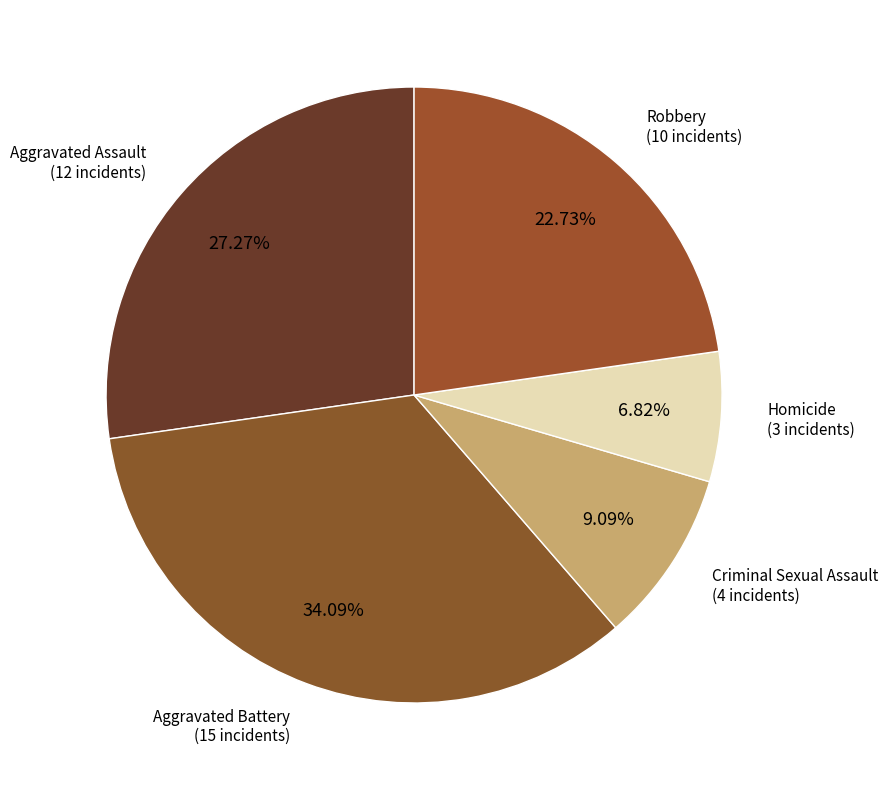

Which slice is the smallest?

Homicide